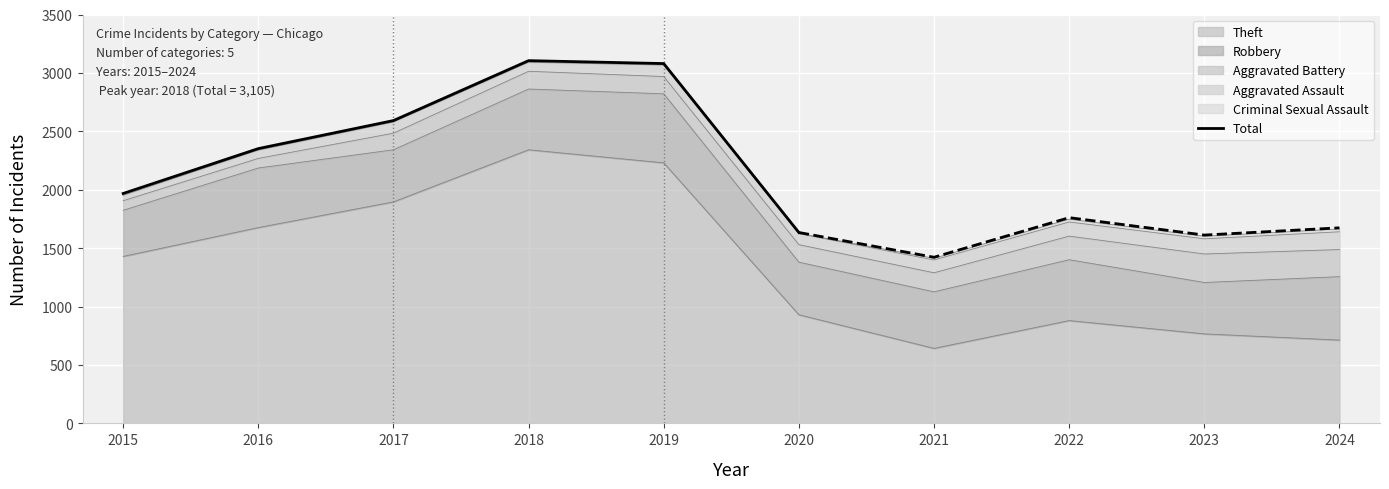

The Total series shows 3105 at 2018. True or false?

True